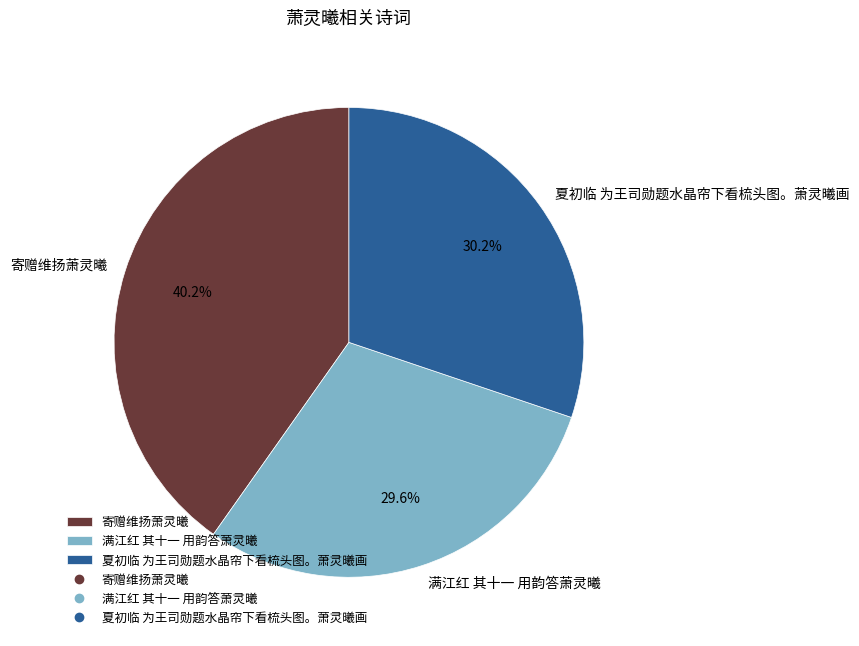

What percentage is the 寄赠维扬萧灵曦 slice, to the nearest percent?

40%